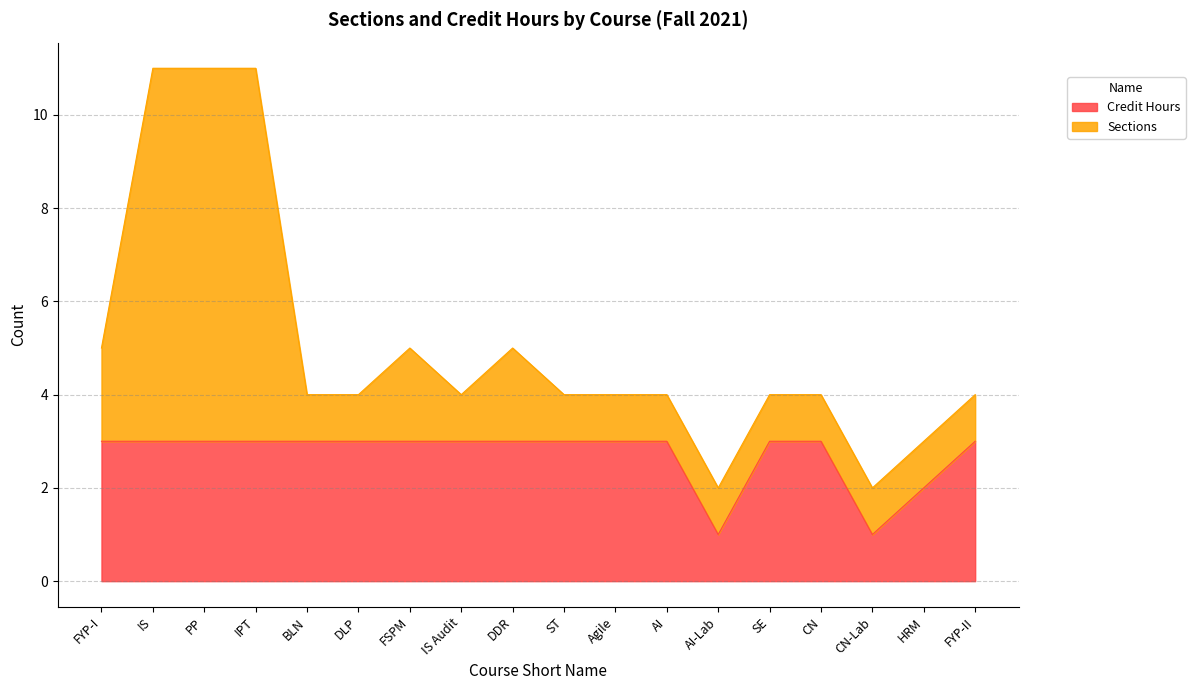

Which label corresponds to the smallest value in the chart?

AI-Lab